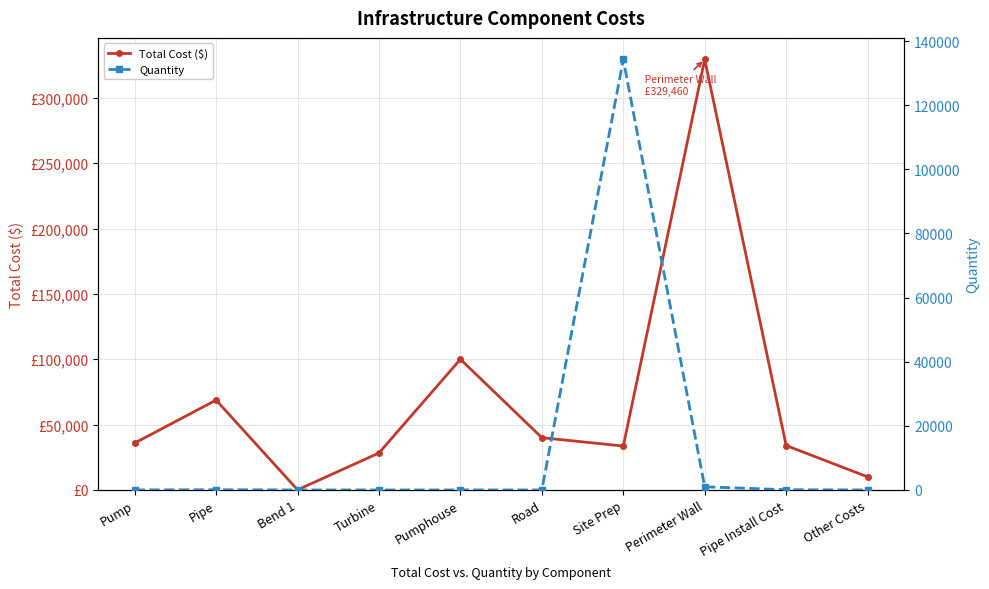

The value of Total Cost ($) at Pump is 15061.7. True or false?

False